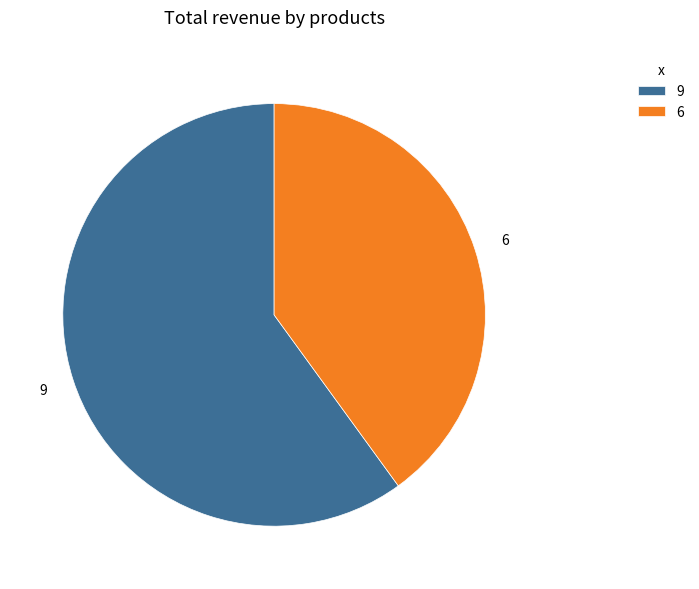

True or false: 6 accounts for 55% of the total.

False